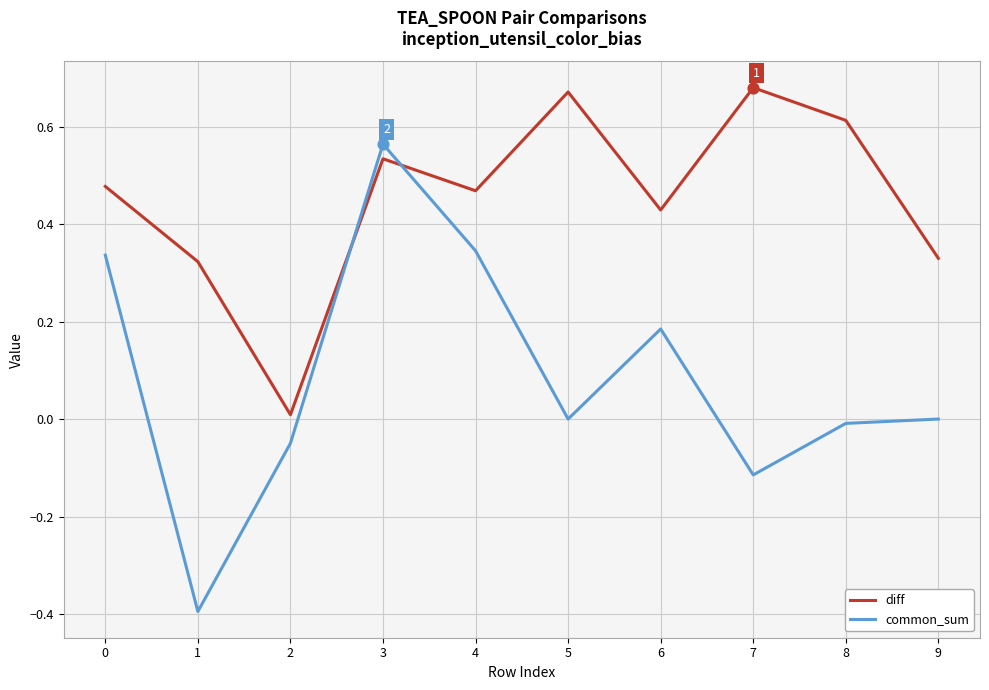

Which series changed the most between 1 and 4?

common_sum